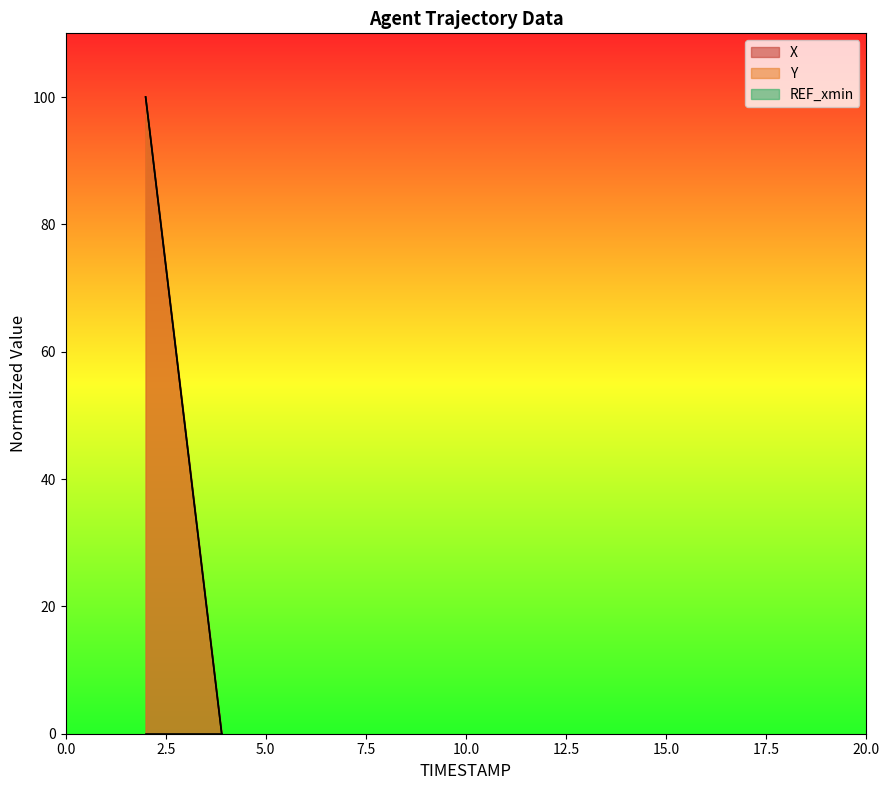

Where is X nearest to the value 50?

3.0